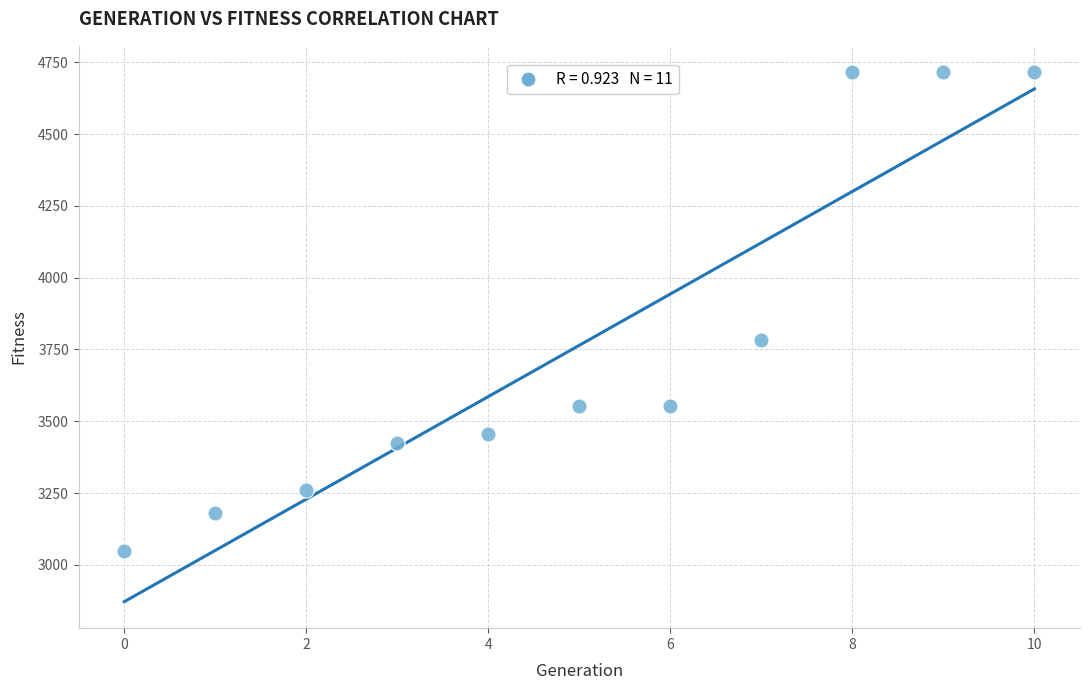

What is the range of Y values (max minus min)?

1666